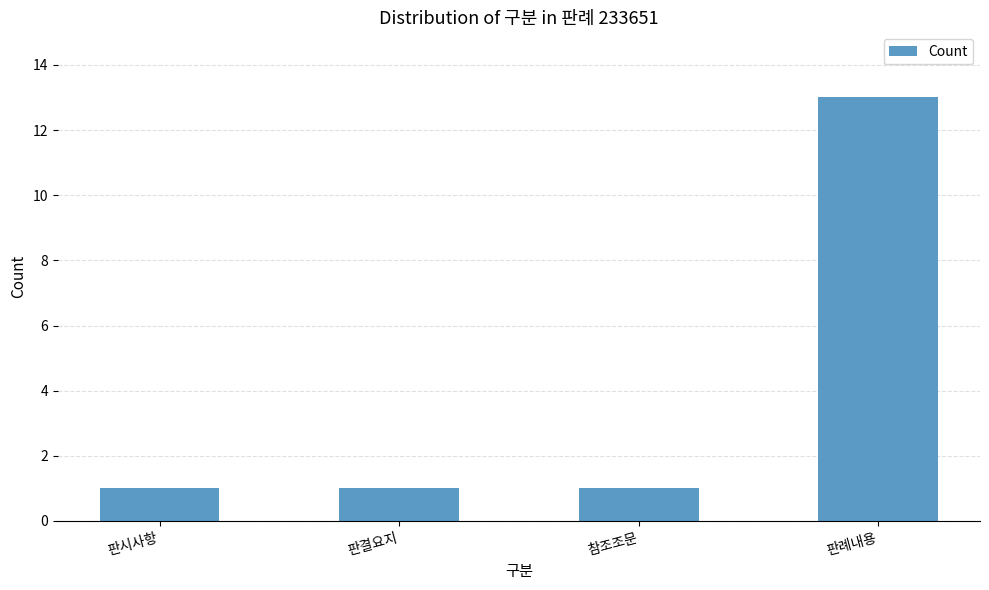

How many bars are there in total?

4